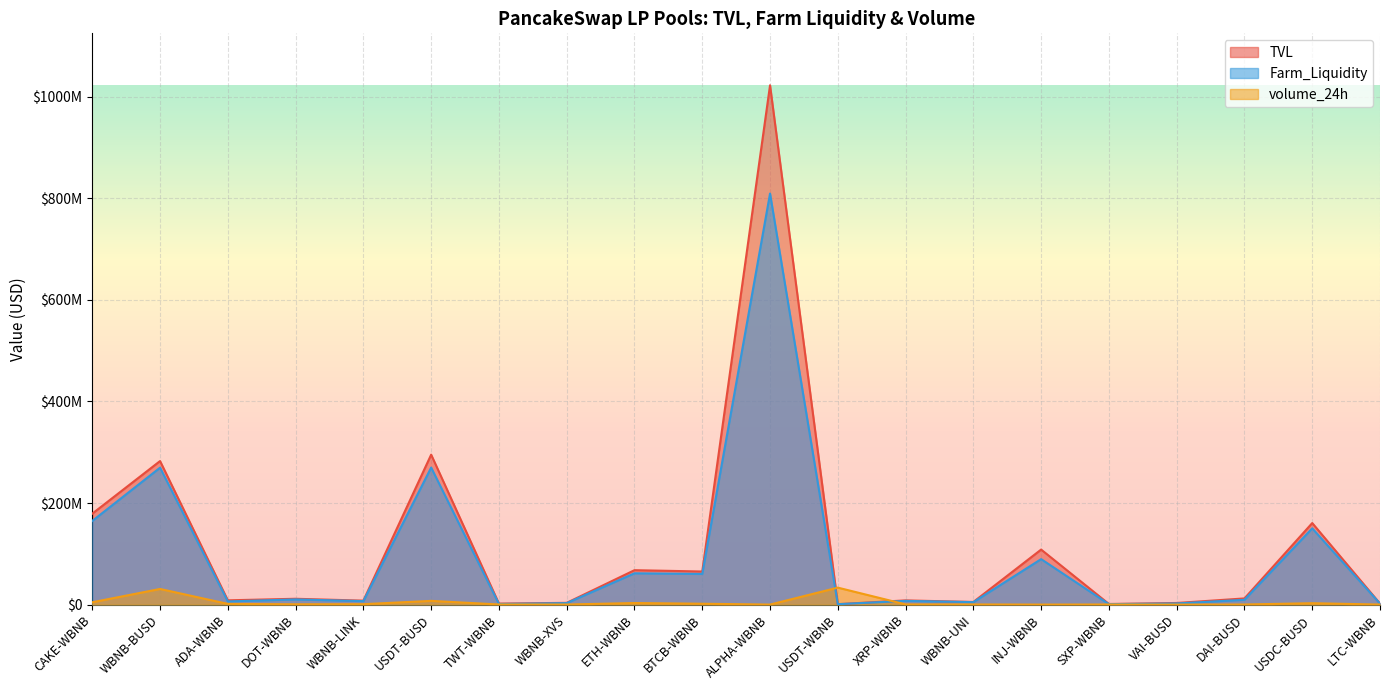

Reading left to right, extract all data points from this chart.

TVL: CAKE-WBNB=179099648.0	WBNB-BUSD=282647926.5	ADA-WBNB=8440947.6	DOT-WBNB=11496618.1	WBNB-LINK=7816847.4	USDT-BUSD=295251603.7	TWT-WBNB=2002839.1	WBNB-XVS=3488687.9	ETH-WBNB=67786085.5	BTCB-WBNB=65170034.5	ALPHA-WBNB=1022594481.9	USDT-WBNB=851200.4	XRP-WBNB=8296391.1	WBNB-UNI=5223972.3	INJ-WBNB=108370757.3	SXP-WBNB=1238915.0	VAI-BUSD=3207521.8	DAI-BUSD=12166802.5	USDC-BUSD=160580222.2	LTC-WBNB=2083789.4
Farm_Liquidity: CAKE-WBNB=164799736.9	WBNB-BUSD=269629300.6	ADA-WBNB=6257836.0	DOT-WBNB=10170813.3	WBNB-LINK=6898204.7	USDT-BUSD=269820807.2	TWT-WBNB=1233373.7	WBNB-XVS=2917480.6	ETH-WBNB=61657459.6	BTCB-WBNB=60383799.2	ALPHA-WBNB=809442517.0	USDT-WBNB=828024.7	XRP-WBNB=7335752.3	WBNB-UNI=4882351.8	INJ-WBNB=89558399.3	SXP-WBNB=900003.5	VAI-BUSD=2257105.1	DAI-BUSD=9466646.6	USDC-BUSD=150162344.1	LTC-WBNB=1999654.2
volume_24h: CAKE-WBNB=4614285.7	WBNB-BUSD=30820000.0	ADA-WBNB=1404285.7	DOT-WBNB=635714.3	WBNB-LINK=860000.0	USDT-BUSD=7352857.1	TWT-WBNB=252857.1	WBNB-XVS=154285.7	ETH-WBNB=3124285.7	BTCB-WBNB=1725714.3	ALPHA-WBNB=53652.9	USDT-WBNB=33424285.7	XRP-WBNB=408571.4	WBNB-UNI=277142.9	INJ-WBNB=40964.3	SXP-WBNB=205714.3	VAI-BUSD=13531.4	DAI-BUSD=207142.9	USDC-BUSD=2767142.9	LTC-WBNB=75660.0